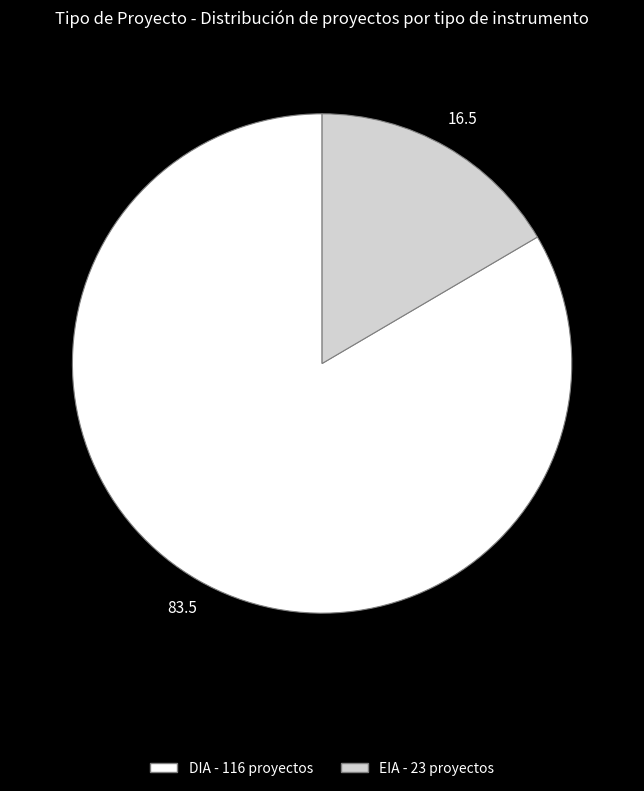

Which slice is the smallest?

EIA